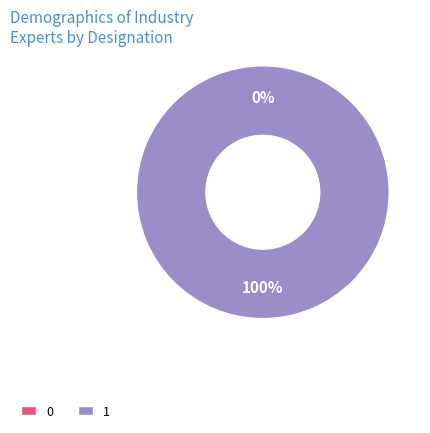

To the nearest percent, what portion does 1 represent?

100%